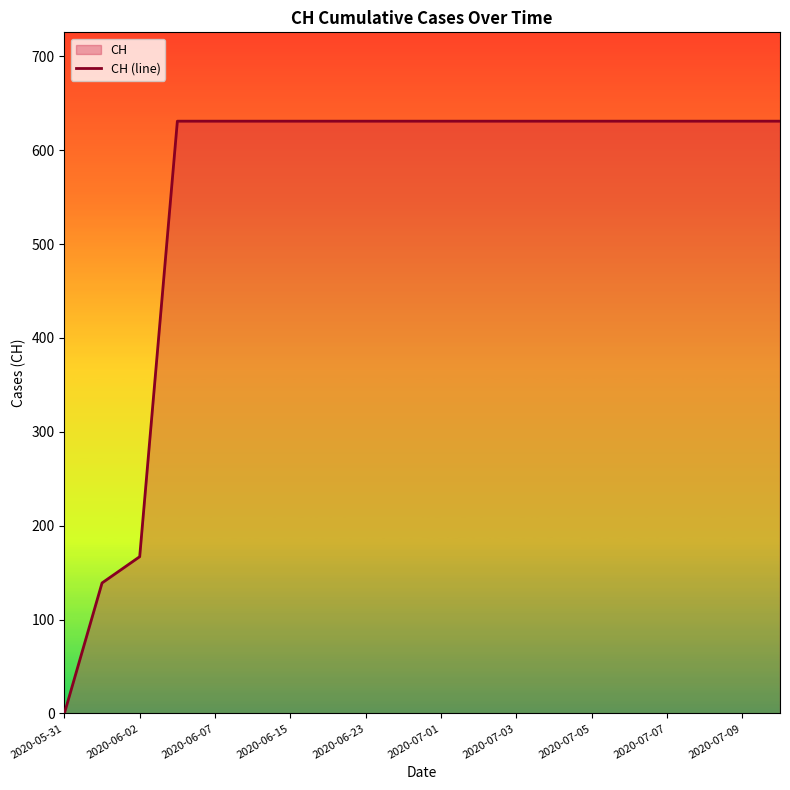

Reading right to left, what are all the values shown in this chart?

631	631	631	631	631	631	631	631	631	631	631	631	631	631	631	631	631	167	139	0